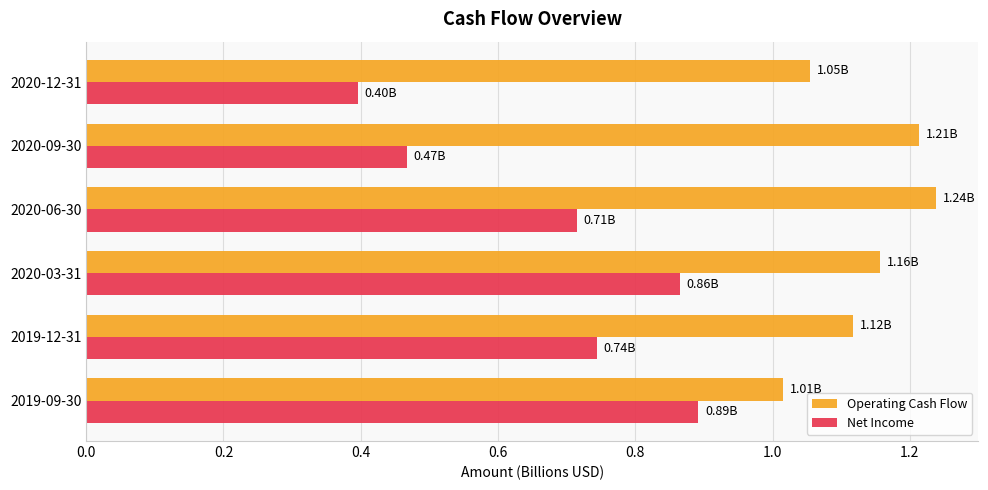

At 2020-03-31, list the series in order from largest to smallest.

Operating Cash Flow, Net Income